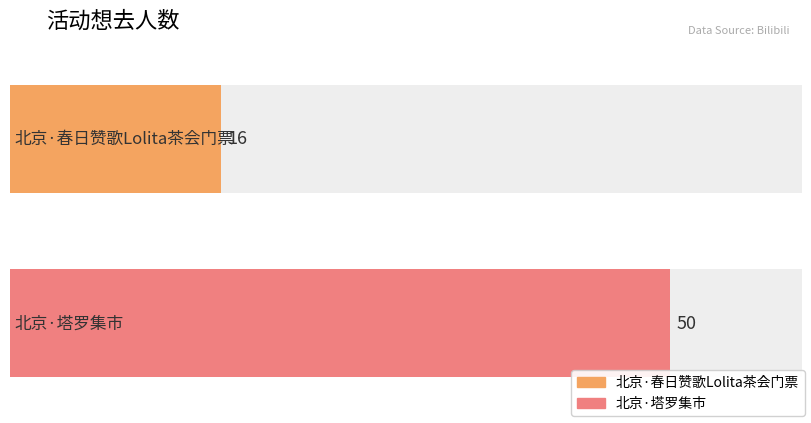

What position from the left is 北京·塔罗集市?

2